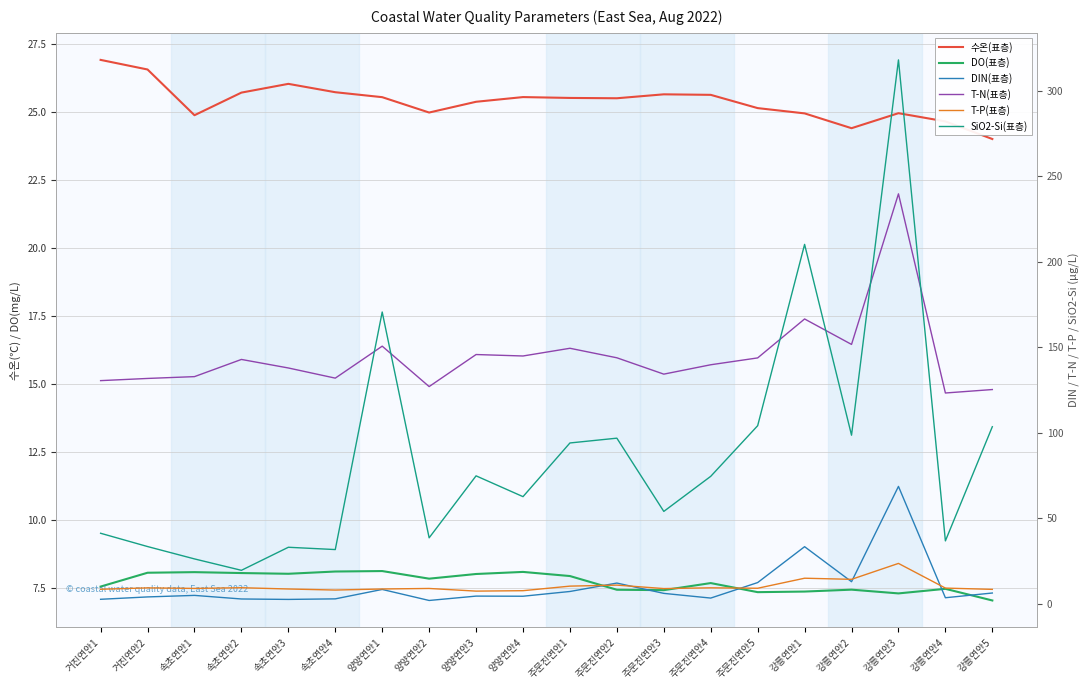

Which series ends up on top after the final intersection of SiO2-Si(표층) and 수온(표층)?

SiO2-Si(표층)